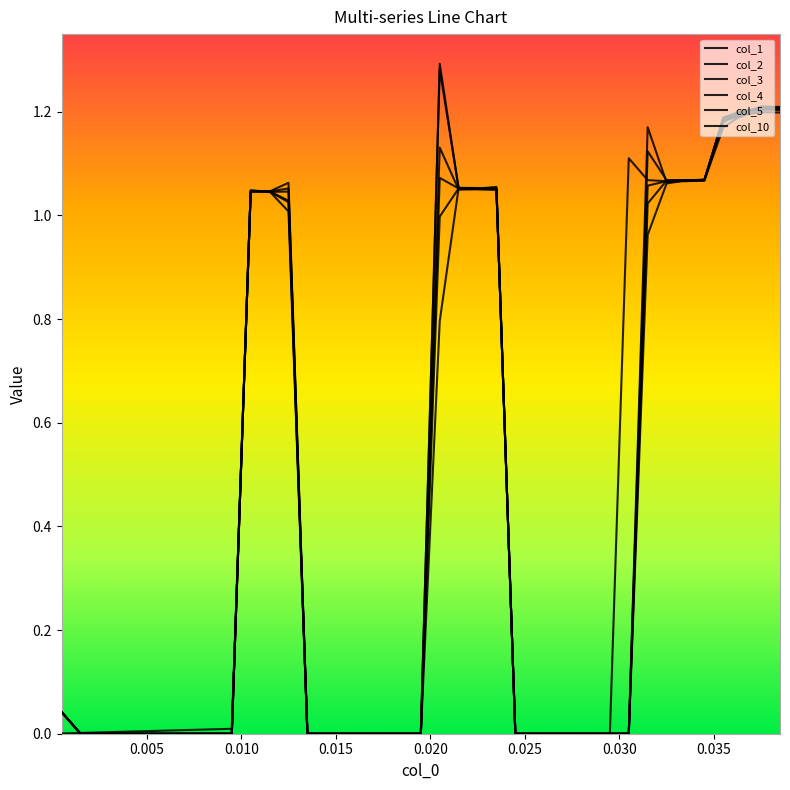

How many lines are shown in the chart?

6